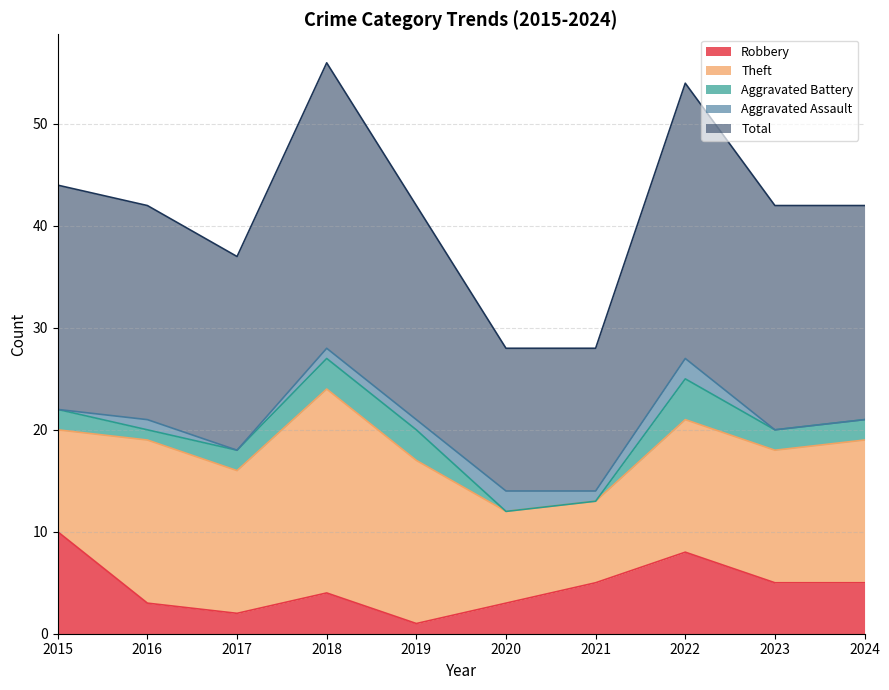

Which series has the largest total across all categories?

Total